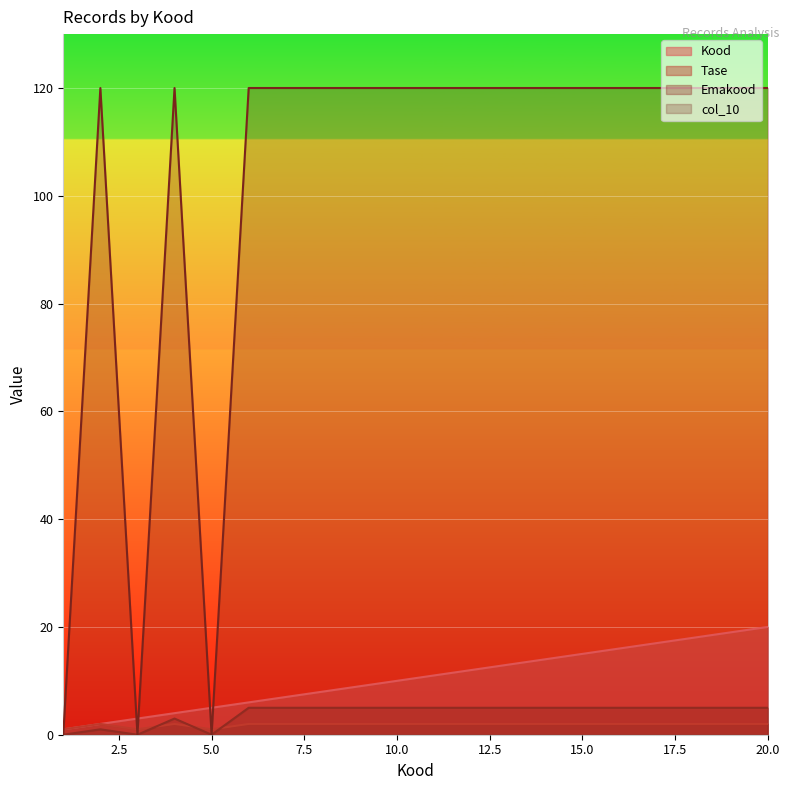

Which series changed the most between 4 and 16?

Kood